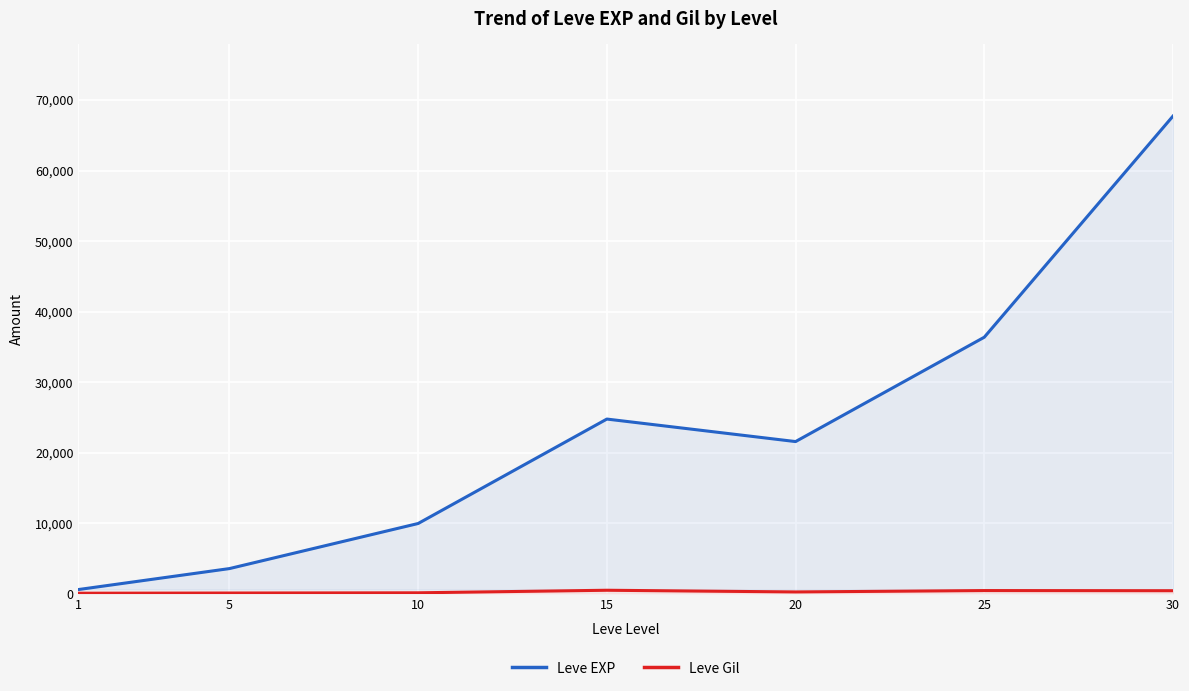

What is the highest value of the Leve EXP series?

67730